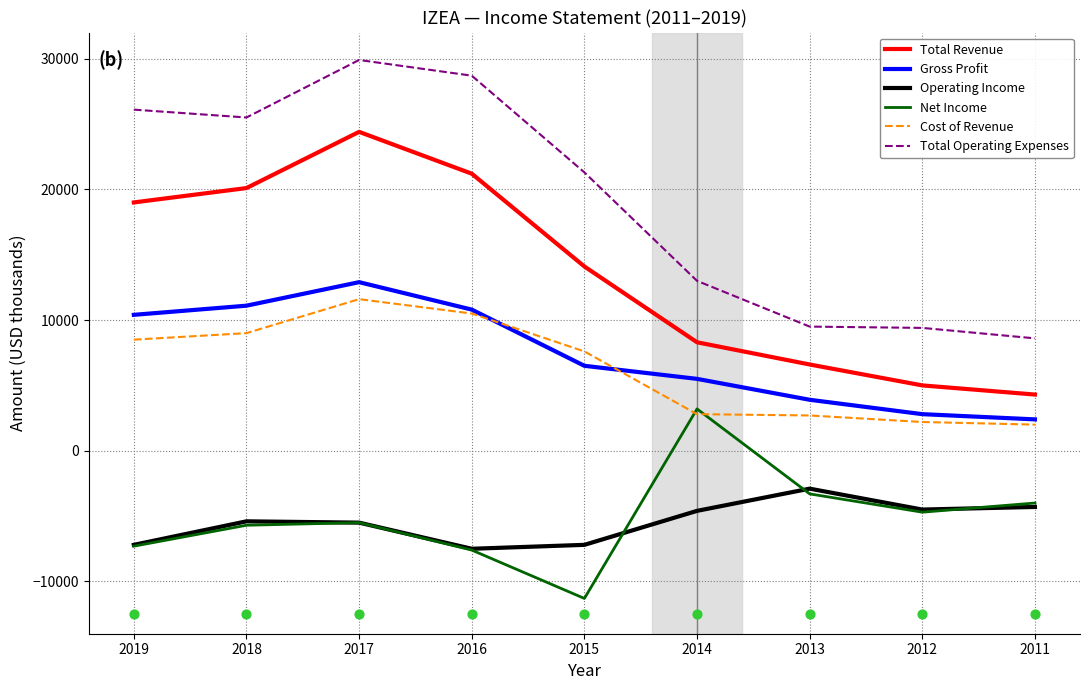

Which series has the widest spread of Y values?

Total Operating Expenses